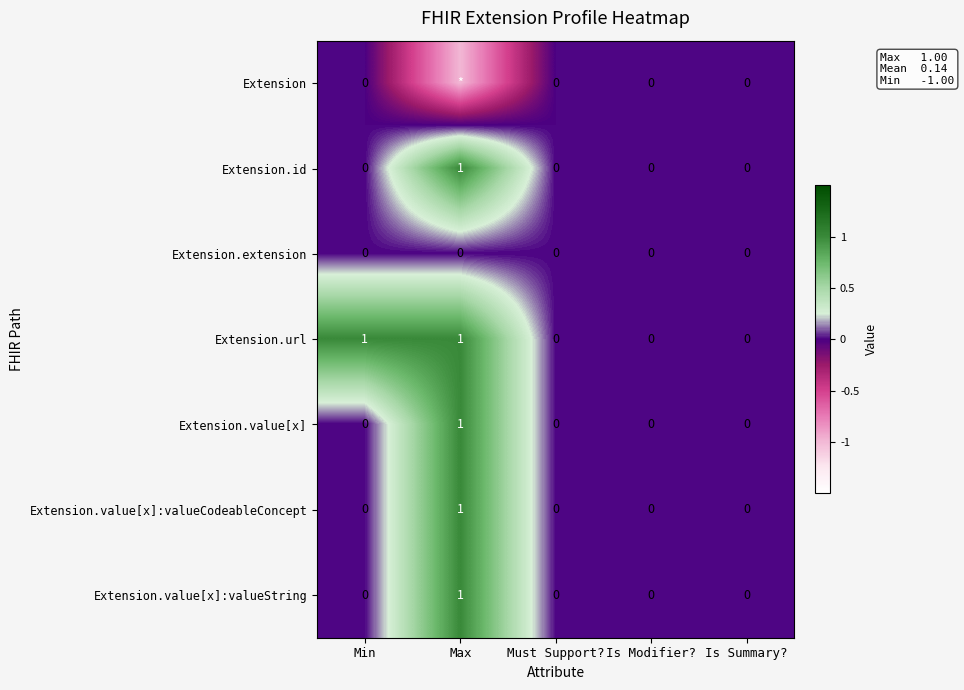

Is it true that Extension.url equals 0 at Must Support??

True